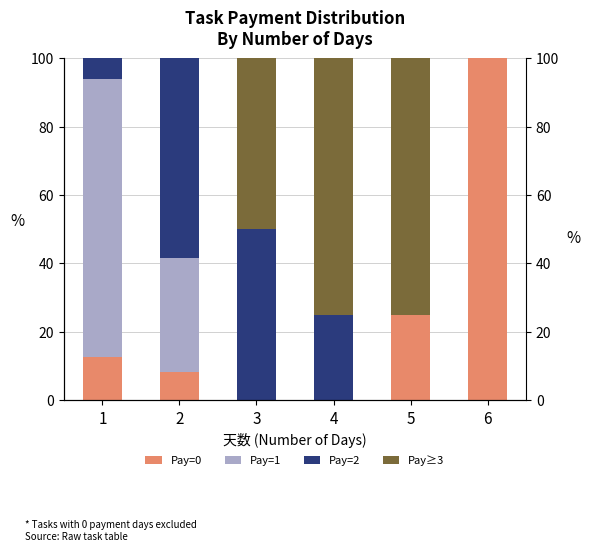

Read the Pay≥3 value at 4.

75.0